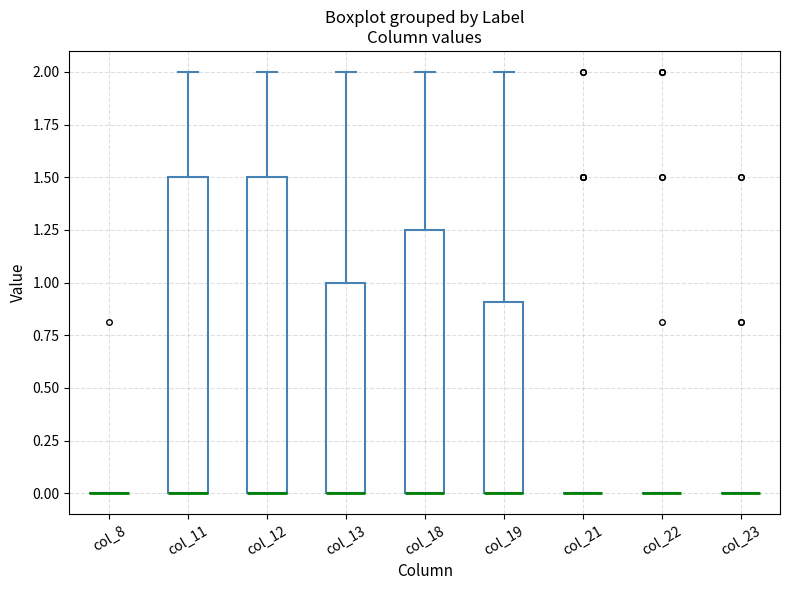

Reading left to right, read every box against the y-axis: the position of its median line, the range the box covers, and the ends of its whiskers. The values are not printed on the chart, so give them approximately, as read against the axis.

col_8: box collapsed to a line at 0.00, whiskers 0.00 to 0.00
col_11: median 0.00 (drawn on the box's lower edge), box 0.00 to 1.50, whiskers 0.00 to 2.00
col_12: median 0.00 (drawn on the box's lower edge), box 0.00 to 1.50, whiskers 0.00 to 2.00
col_13: median 0.00 (drawn on the box's lower edge), box 0.00 to 1.00, whiskers 0.00 to 2.00
col_18: median 0.00 (drawn on the box's lower edge), box 0.00 to 1.25, whiskers 0.00 to 2.00
col_19: median 0.00 (drawn on the box's lower edge), box 0.00 to 0.90, whiskers 0.00 to 2.00
col_21: box collapsed to a line at 0.00, whiskers 0.00 to 0.00
col_22: box collapsed to a line at 0.00, whiskers 0.00 to 0.00
col_23: box collapsed to a line at 0.00, whiskers 0.00 to 0.00